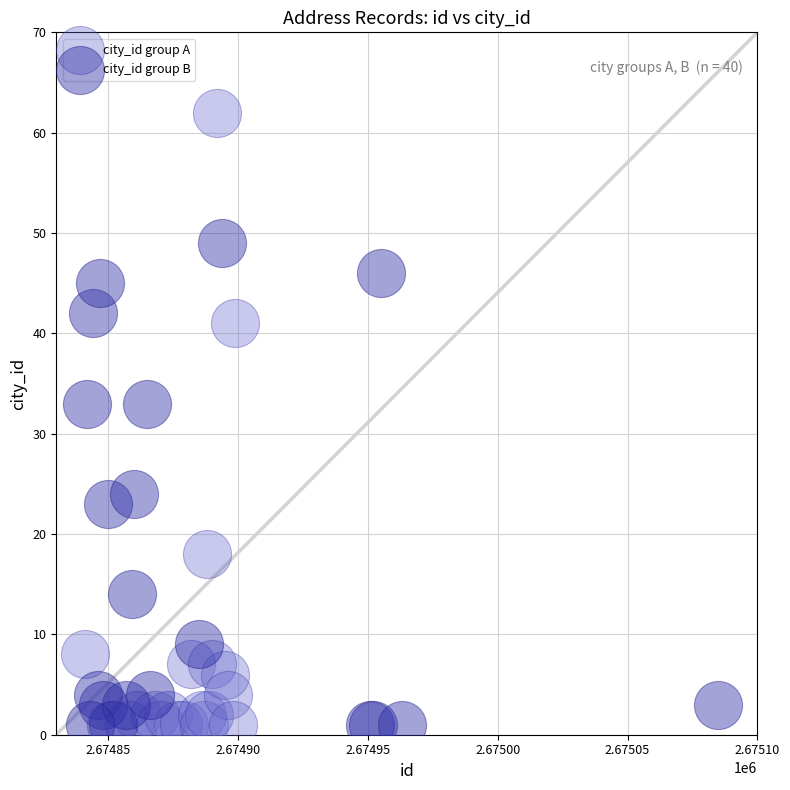

Which series reaches the maximum Y coordinate?

city_id group A